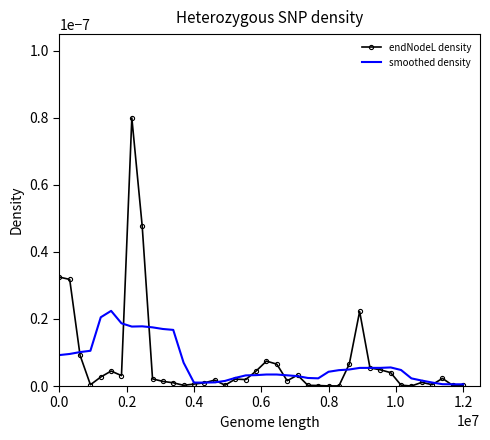

Rank the series by their maximum value, from highest to lowest.

endNodeL density, smoothed density